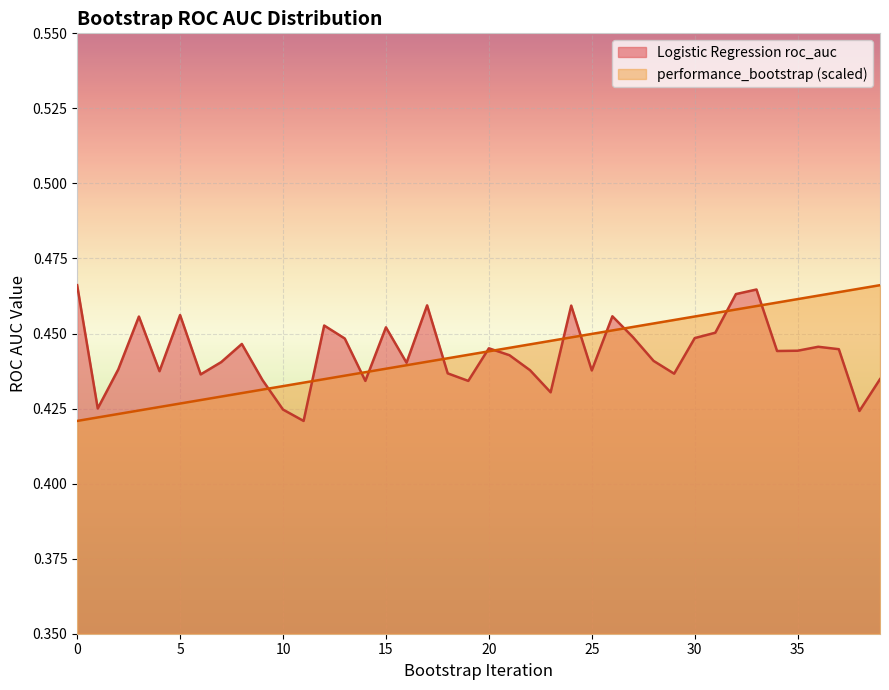

Reading left to right, what are all the values shown in this chart?

Logistic Regression roc_auc: 0.5	0.4	0.4	0.5	0.4	0.5	0.4	0.4	0.4	0.4	0.4	0.4	0.5	0.4	0.4	0.5	0.4	0.5	0.4	0.4	0.4	0.4	0.4	0.4	0.5	0.4	0.5	0.4	0.4	0.4	0.4	0.5	0.5	0.5	0.4	0.4	0.4	0.4	0.4	0.4
performance_bootstrap: 0.4	0.4	0.4	0.4	0.4	0.4	0.4	0.4	0.4	0.4	0.4	0.4	0.4	0.4	0.4	0.4	0.4	0.4	0.4	0.4	0.4	0.4	0.4	0.4	0.4	0.4	0.5	0.5	0.5	0.5	0.5	0.5	0.5	0.5	0.5	0.5	0.5	0.5	0.5	0.5